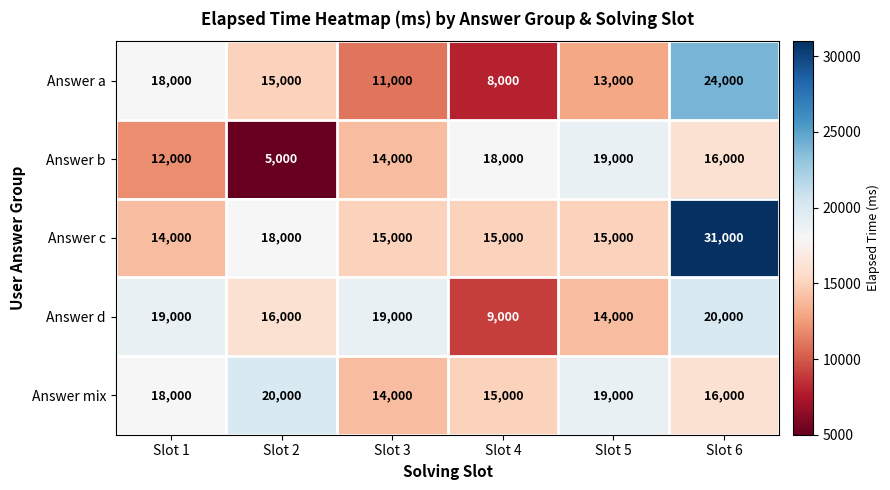

Which category has the lowest value in the Answer c series?

Slot 1